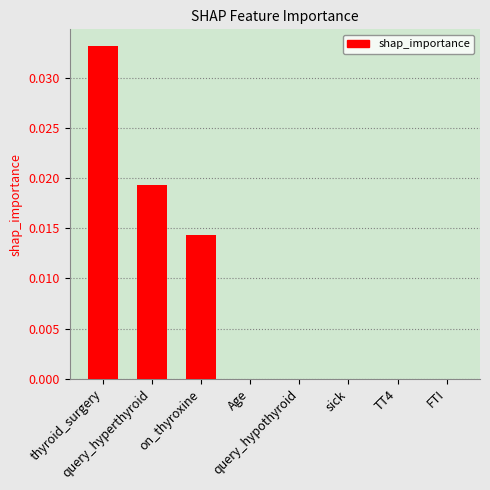

At which label is the value closest to 0?

Age